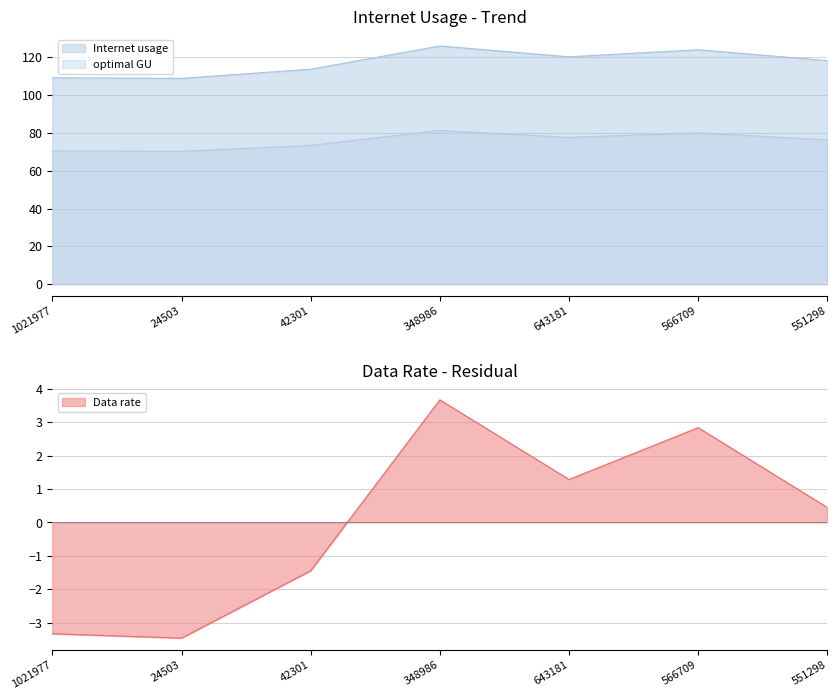

True or false: Data rate and Internet usage intersect in this chart.

False